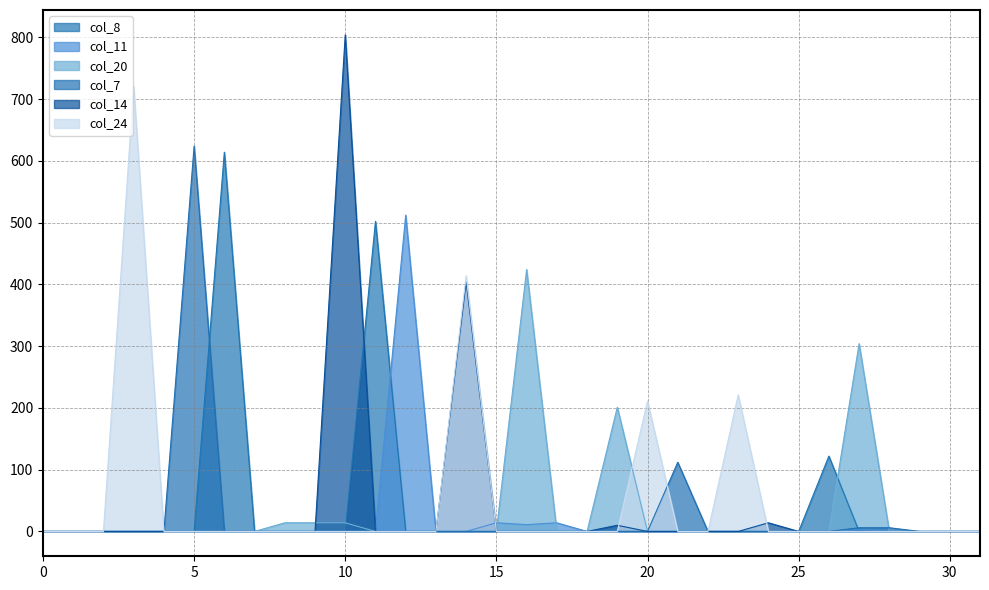

True or false: col_20 has more than 1 interior local peaks.

True